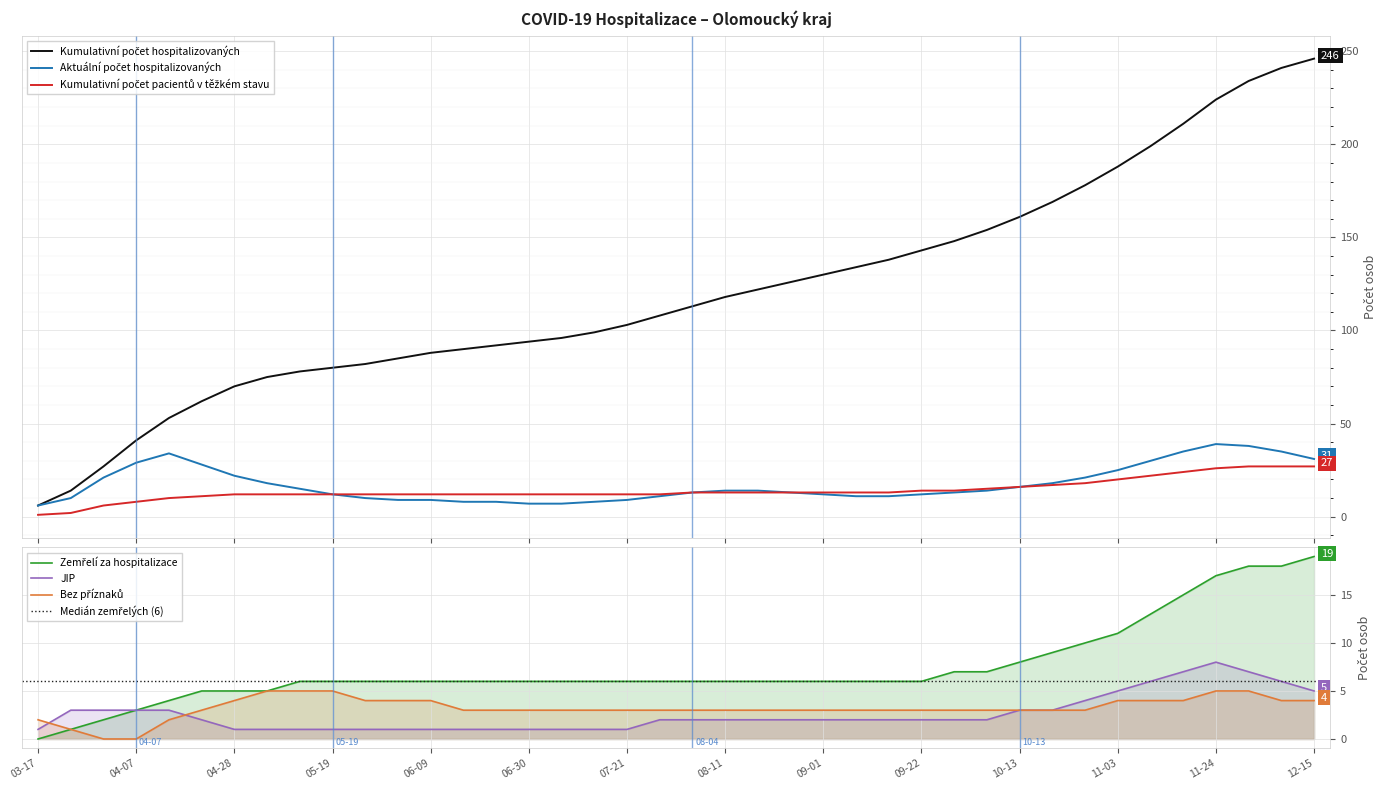

What is the value of the Kumulativní počet pacientů v těžkém stavu point at the 6th from the left?

11